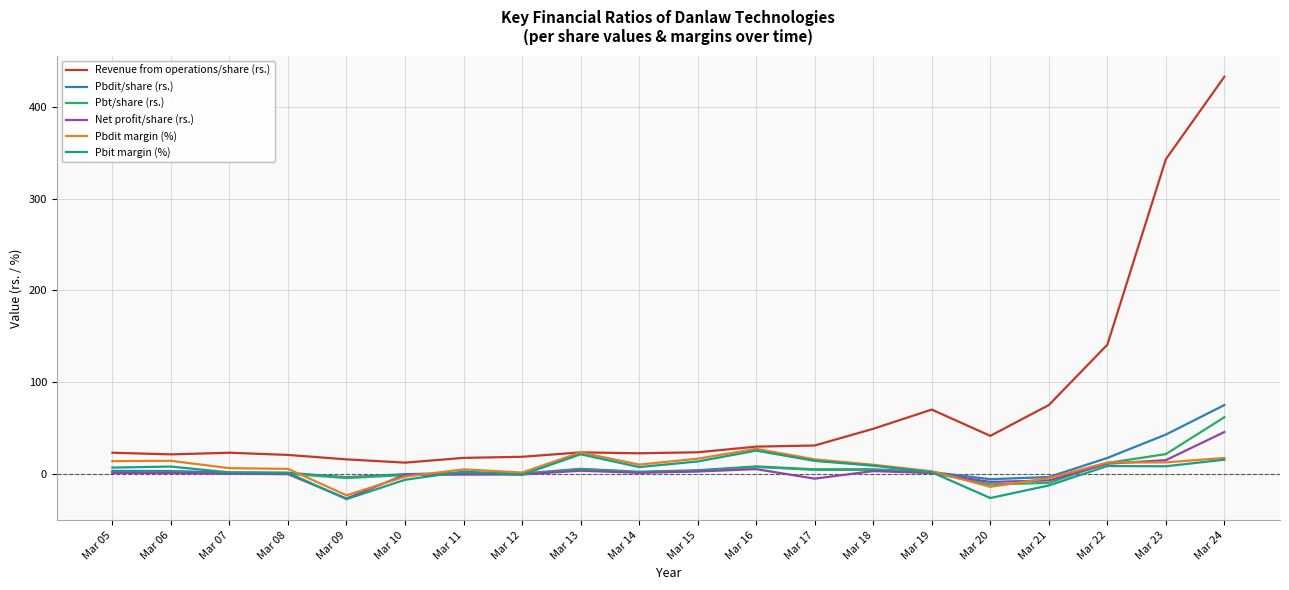

True or false: Pbit margin (%) has a value of 13.5 at Mar 15.

True